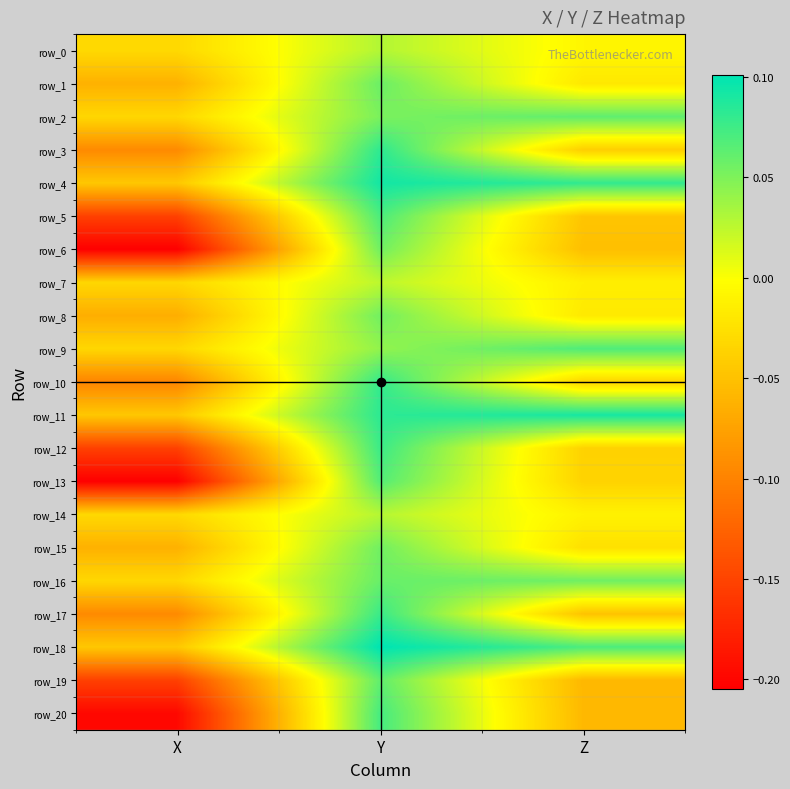

Between Y and X, which is larger?

Y